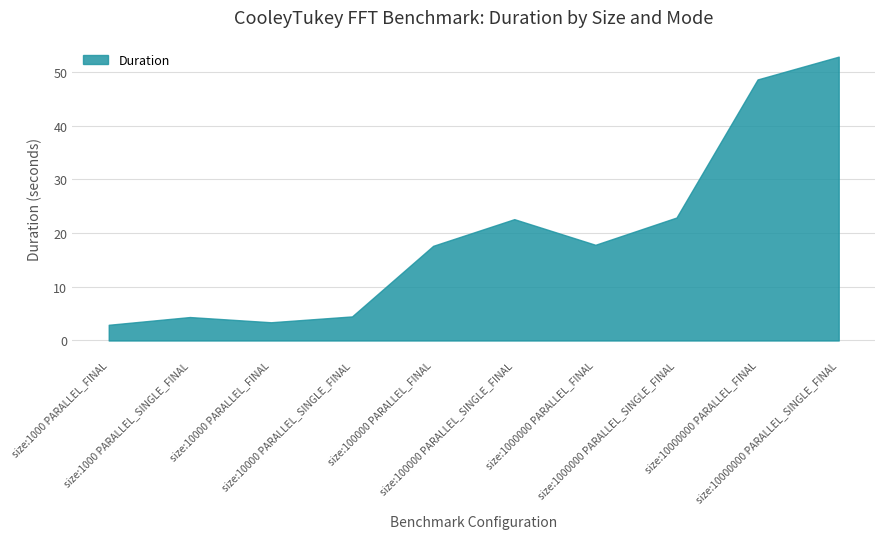

At which category is the sum across all series the highest?

size:10000000 PARALLEL_SINGLE_FINAL